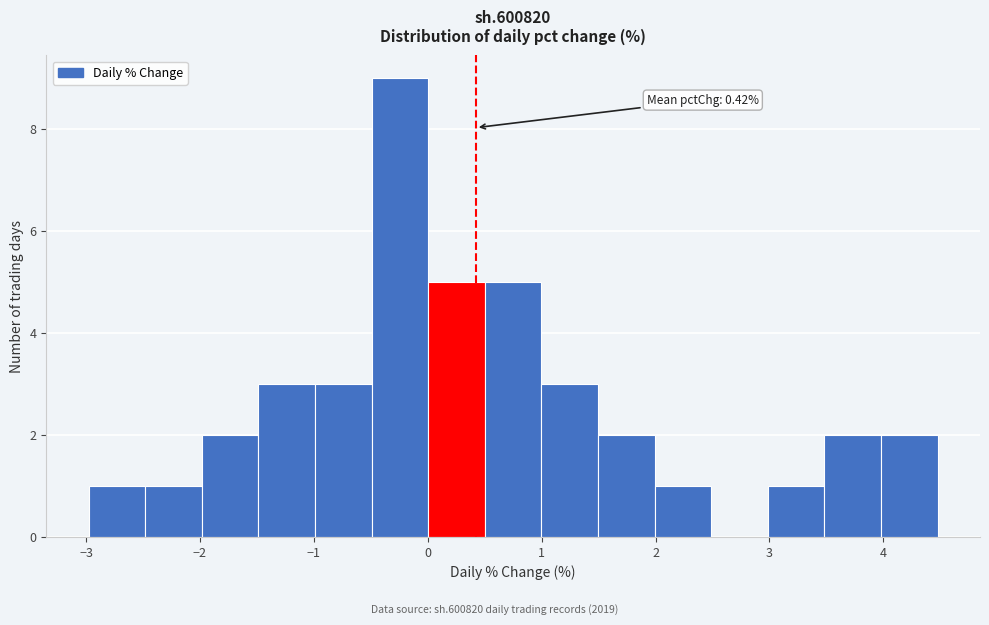

Over which range of the x-axis is the bar tallest?

-0.5 to 0.0